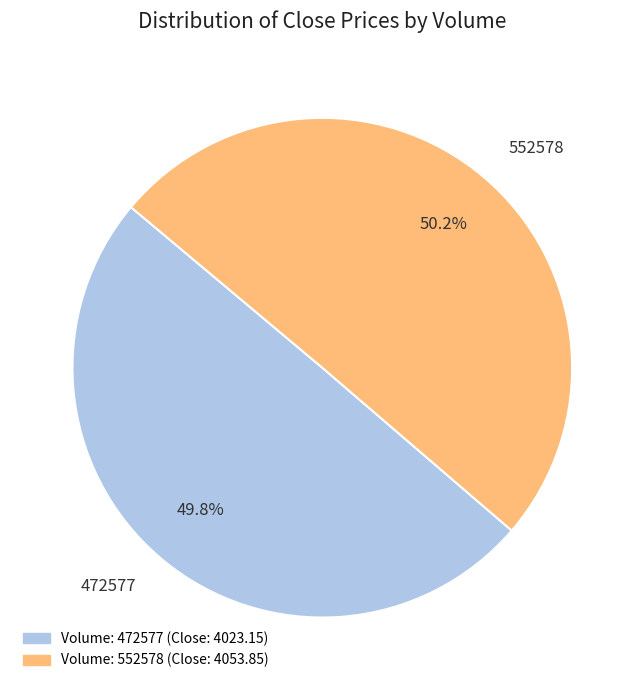

True or false: 472577 accounts for 42% of the total.

False